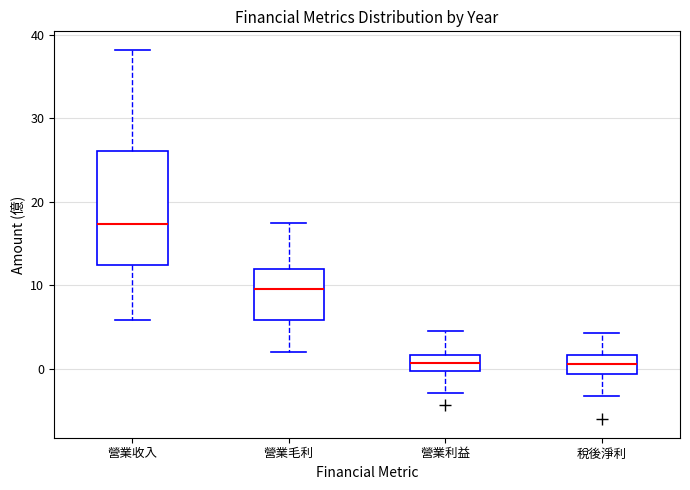

Reading left to right, transcribe this box plot: for each box, give where its median line is, the range the box spans, and where its two whiskers end, as read against the y-axis. The values are not printed on the chart, so give them approximately, as read against the axis.

營業收入: median 17, box 13 to 26, whiskers 6 to 38
營業毛利: median 10, box 6 to 12, whiskers 2 to 18
營業利益: median 1, box 0 to 2, whiskers -3 to 5
稅後淨利: median 1, box -1 to 2, whiskers -3 to 4